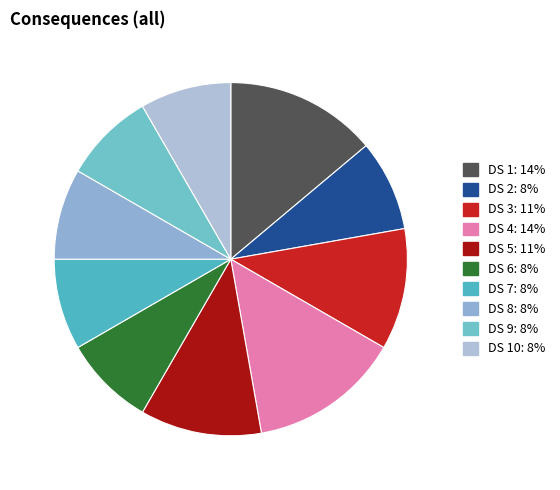

Which category has the smallest portion of the pie?

2